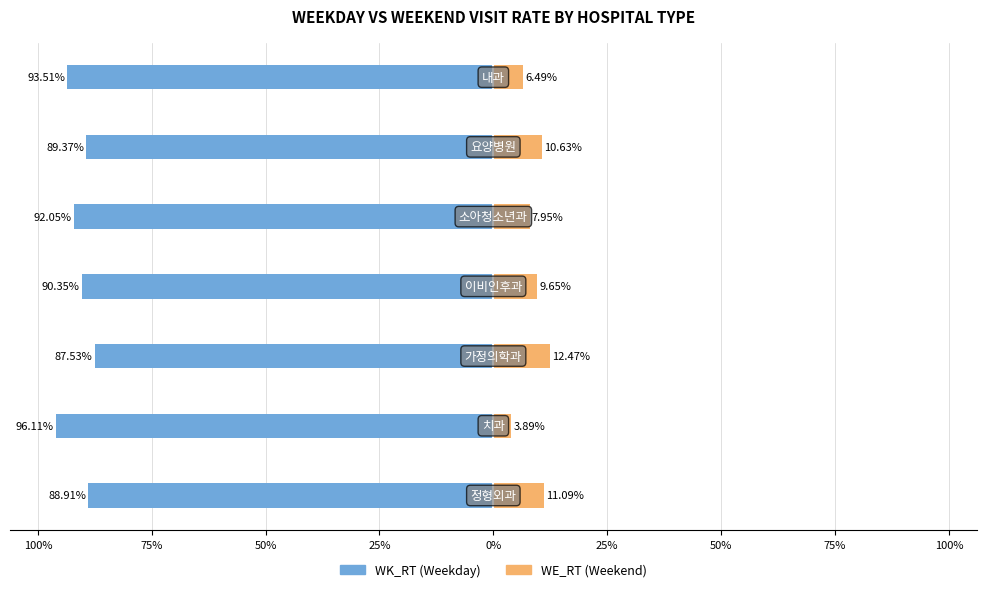

Is the value of WK_RT (Weekday) at 25% greater than the value of WE_RT (Weekend) at 125%?

No